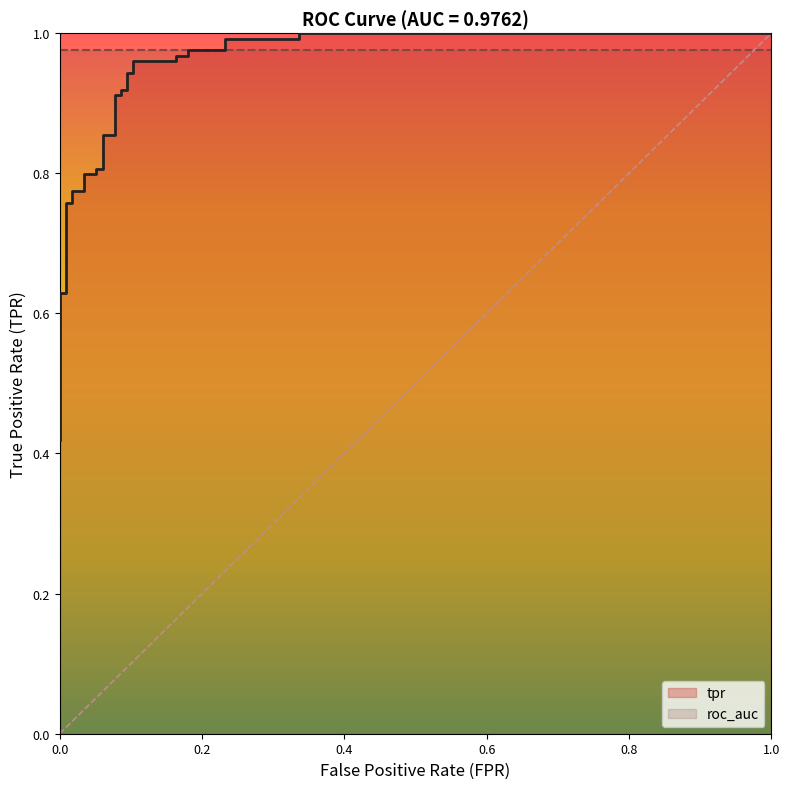

The value at 15 is 0.2. True or false?

False